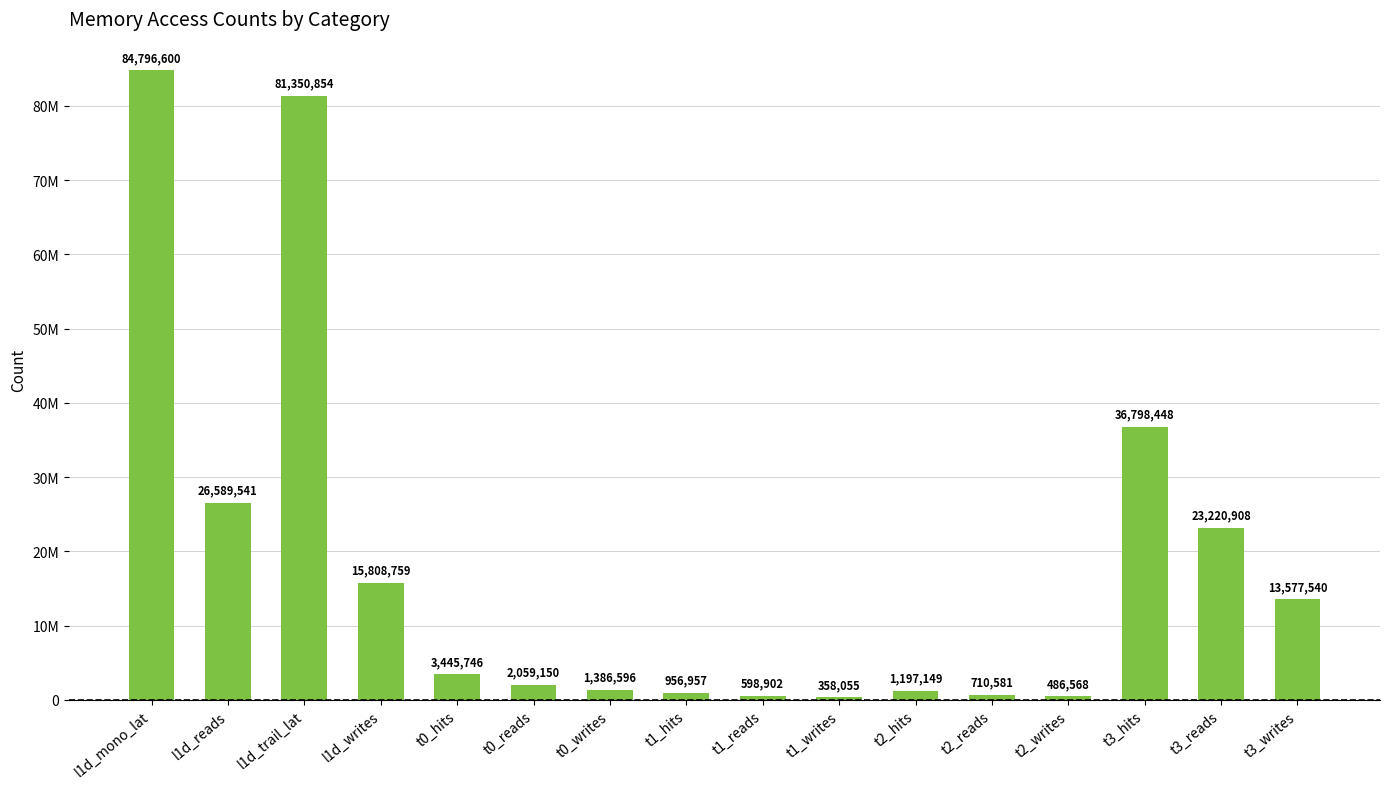

Reading right to left, list all the values displayed in this chart.

13577540	23220908	36798448	486568	710581	1197149	358055	598902	956957	1386596	2059150	3445746	15808759	81350854	26589541	84796600